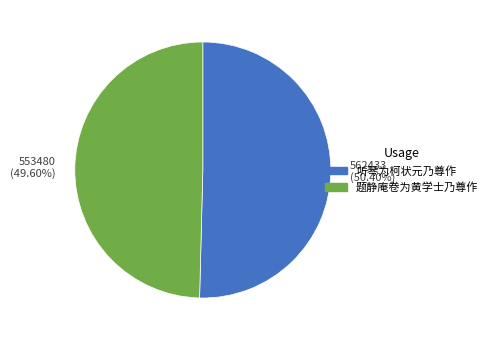

Combined, do 553480 (49.60%) and 562433 (50.40%) account for over 50%?

Yes